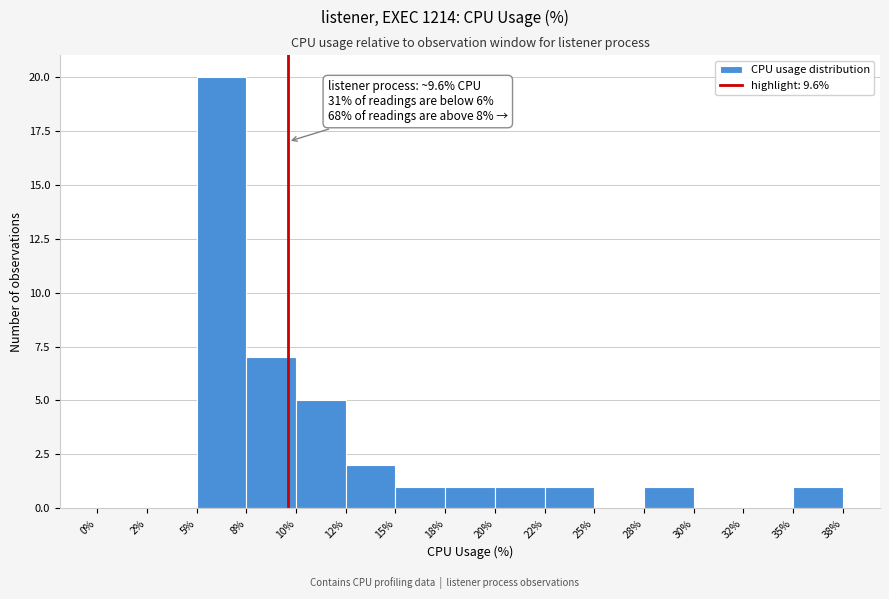

Reading right to left, extract all data points from this chart.

35%=1	32%=0	30%=0	28%=1	25%=0	22%=1	20%=1	18%=1	15%=1	12%=2	10%=5	8%=7	5%=20	2%=0	0%=0